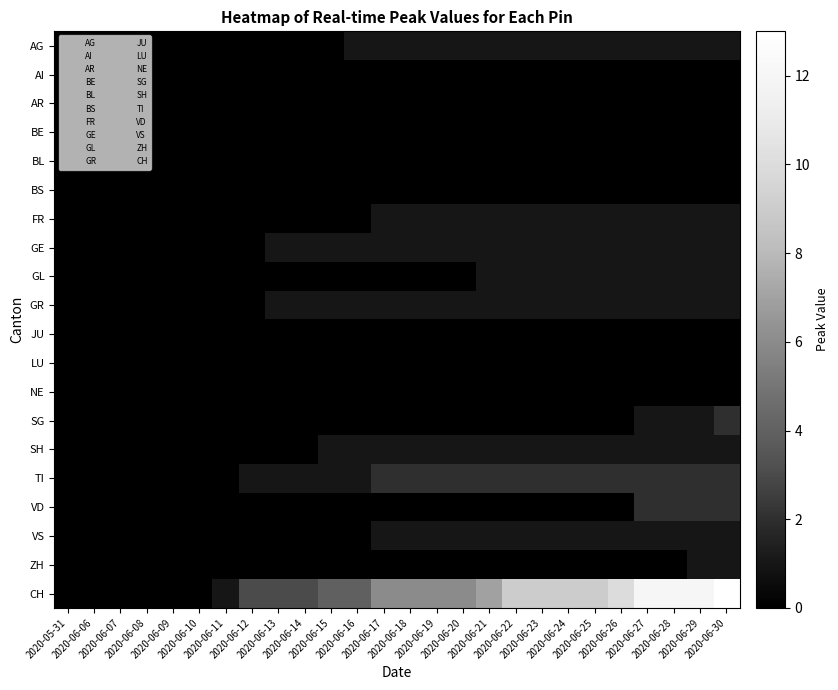

What is the spread (max minus min) of values at 2020-06-20?

6